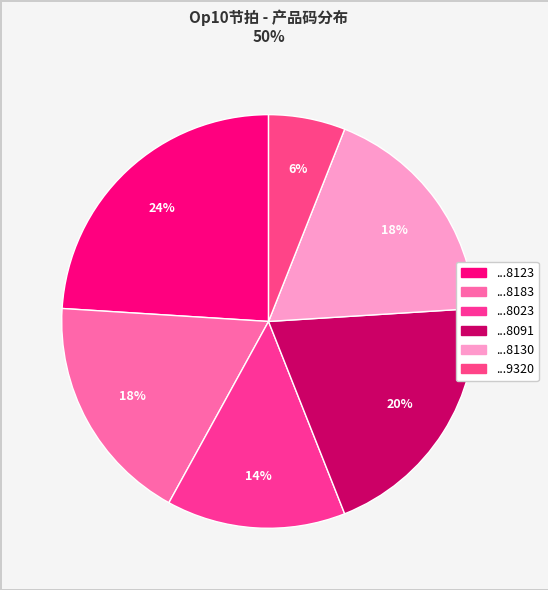

Which slice is the largest?

4201042310608123